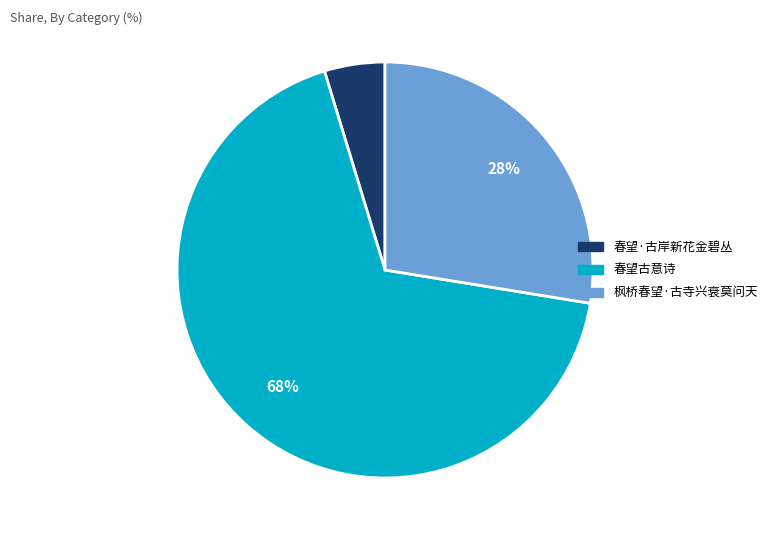

Count the number of slices in the pie.

3